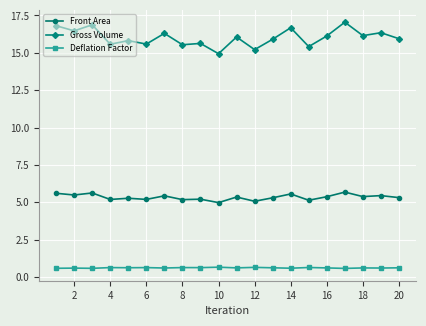

What is the value of the Front Area point at the 15th from the left?

5.1